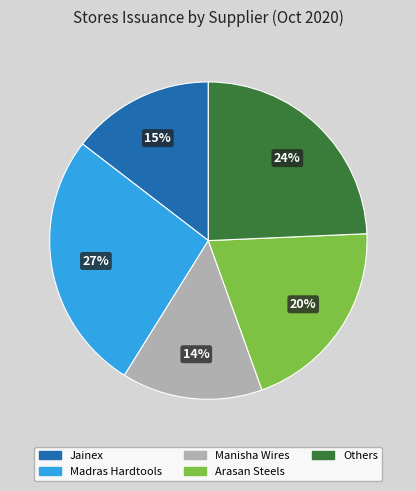

Does any single category account for the majority?

No